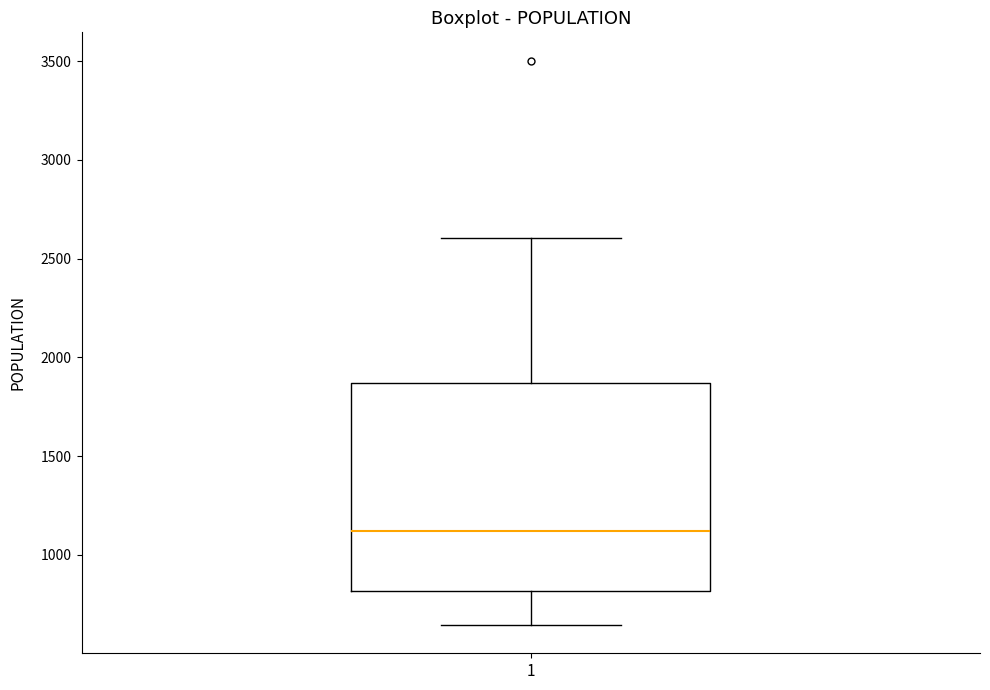

Where does the median line of the box at x = 1 sit on the y-axis? The values are not printed on the chart, so give them approximately, as read against the axis.

1100